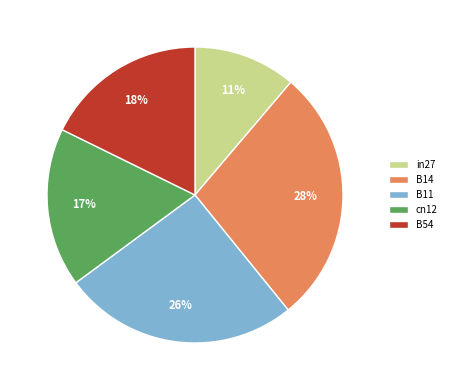

The B54 slice represents 11% of the pie. True or false?

False